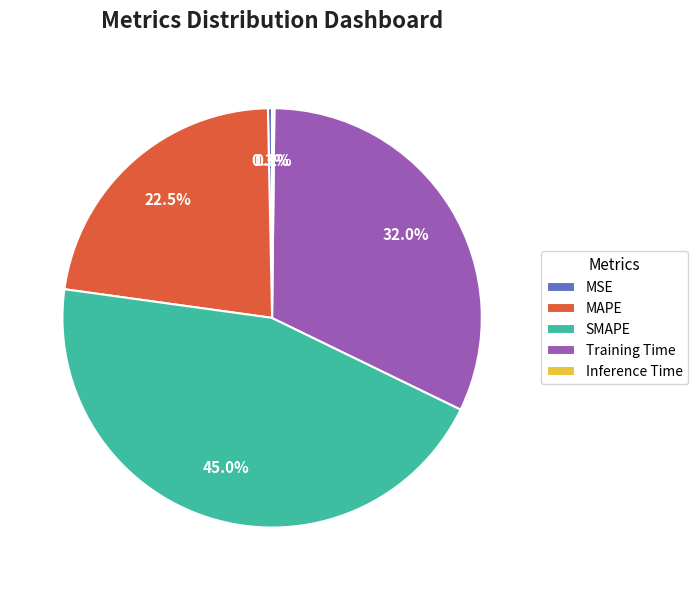

What is the largest slice in the pie chart?

SMAPE